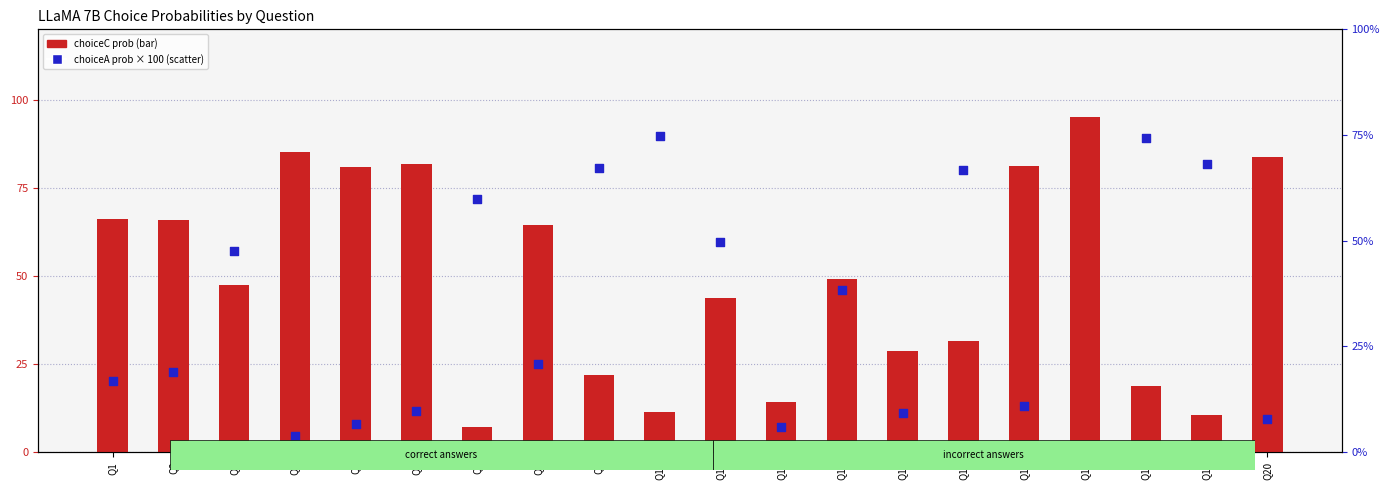

At how many categories does at least one series exceed 61?

5